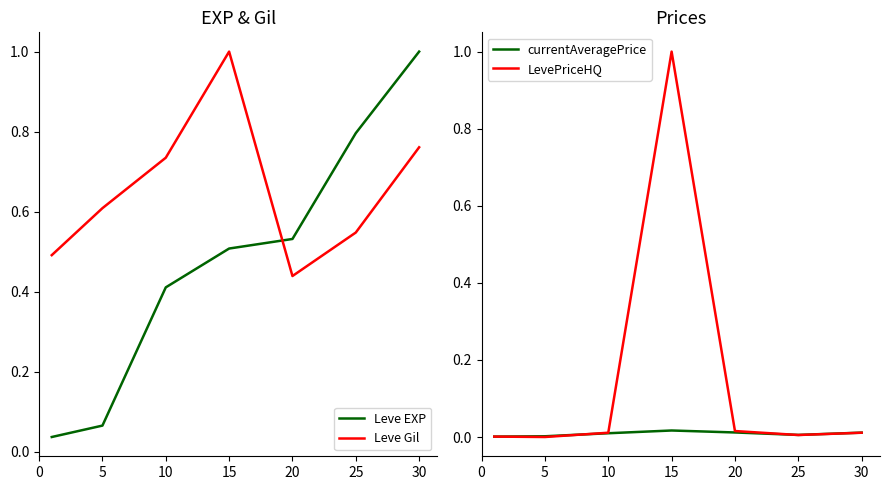

What is the maximum value for LevePriceHQ?

1.0